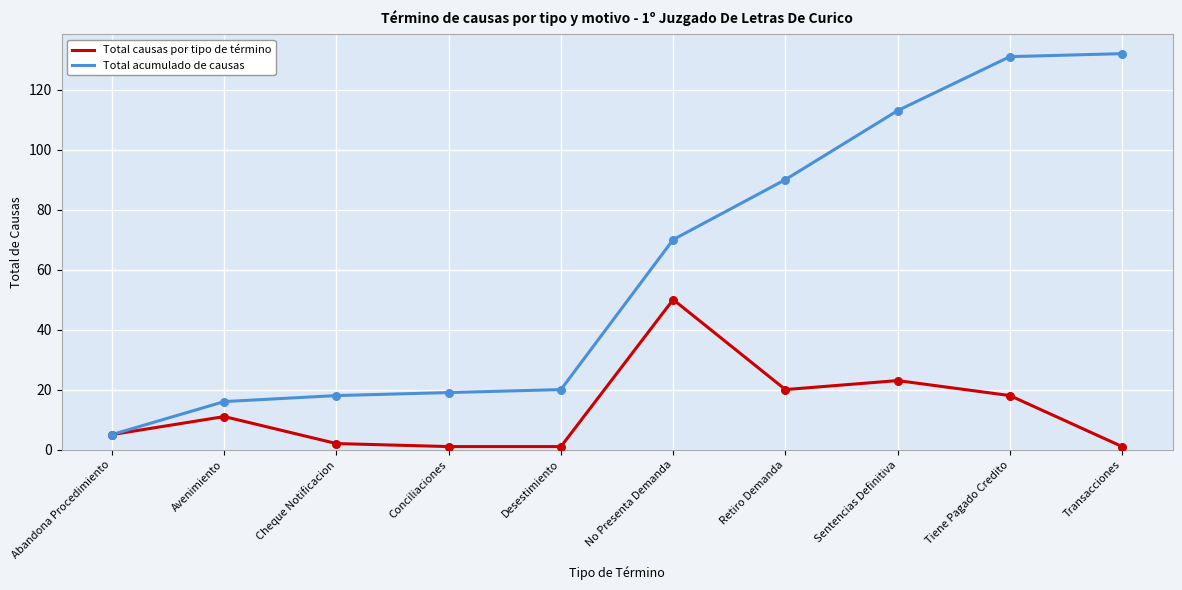

At how many categories does at least one series exceed 59?

5